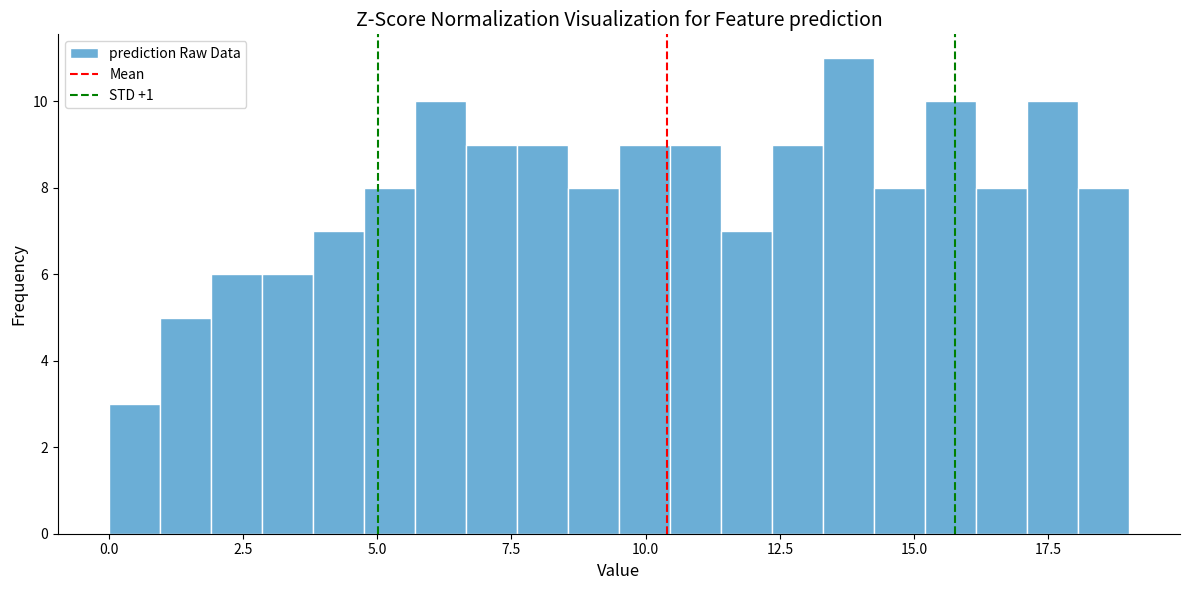

Read against the x-axis, roughly where is the centre of the tallest bar?

14.0